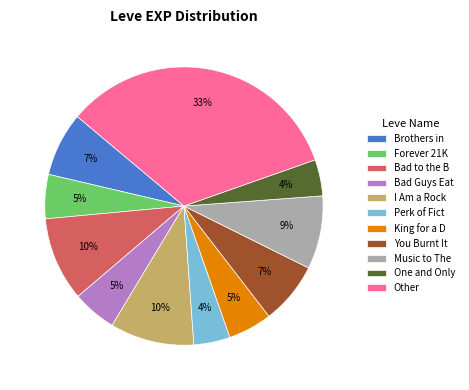

Is it true that King for a D is 15% of the pie?

False